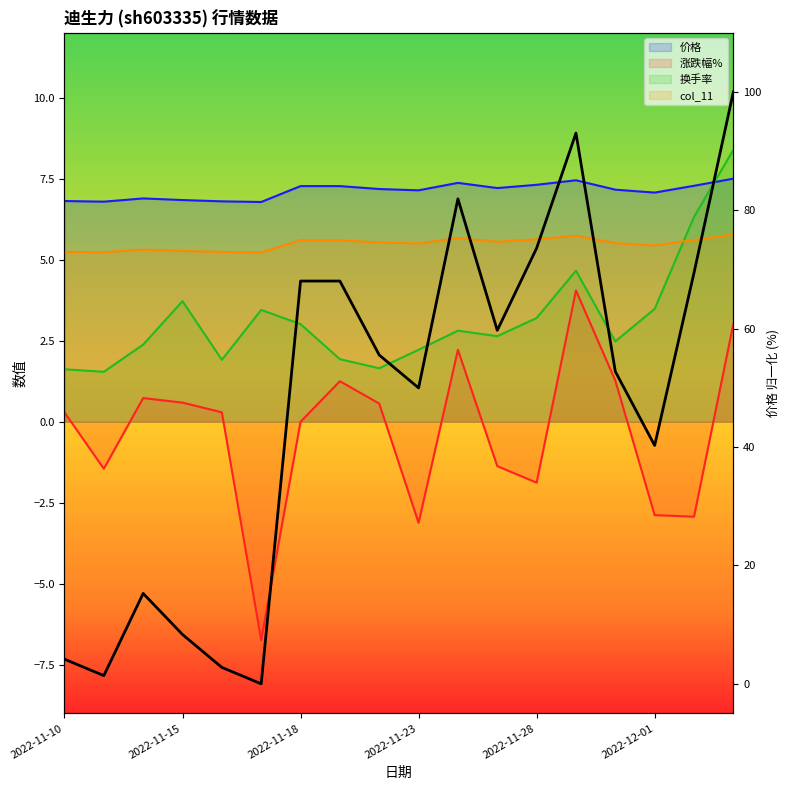

The chart shows a value of 1.6 at 2022-11-10. True or false?

False